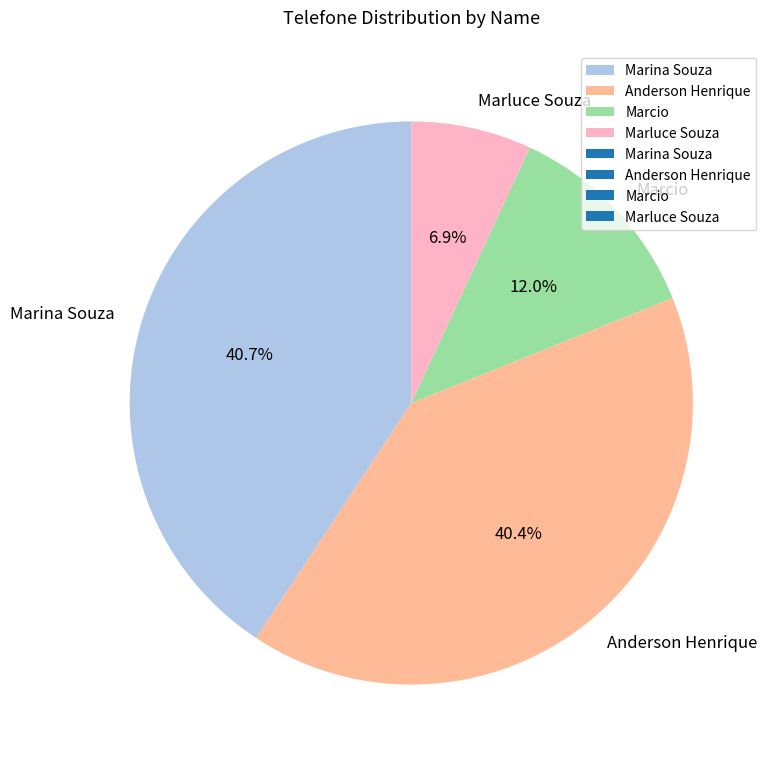

Which has a higher value, Anderson Henrique or Marluce Souza?

Anderson Henrique